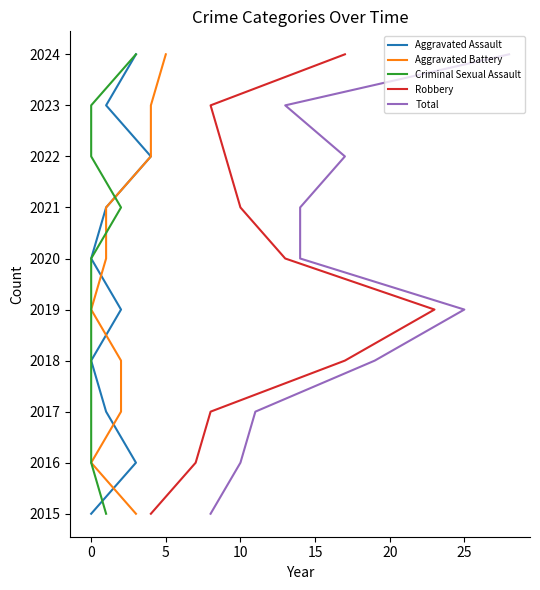

What are all the series names shown in the legend?

Aggravated Assault, Aggravated Battery, Criminal Sexual Assault, Robbery, Total